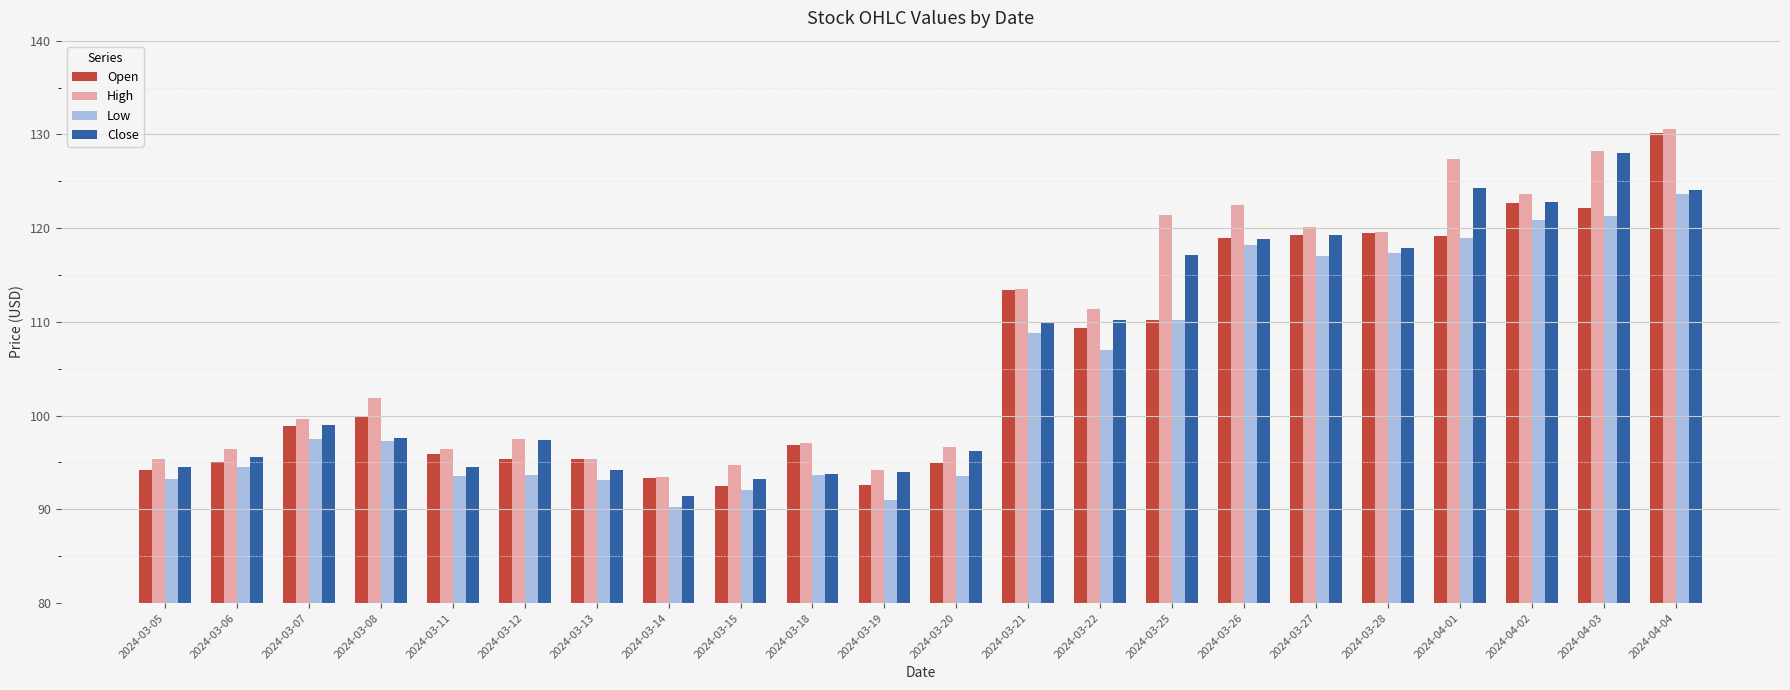

What is the sum of all Close values?

2333.7